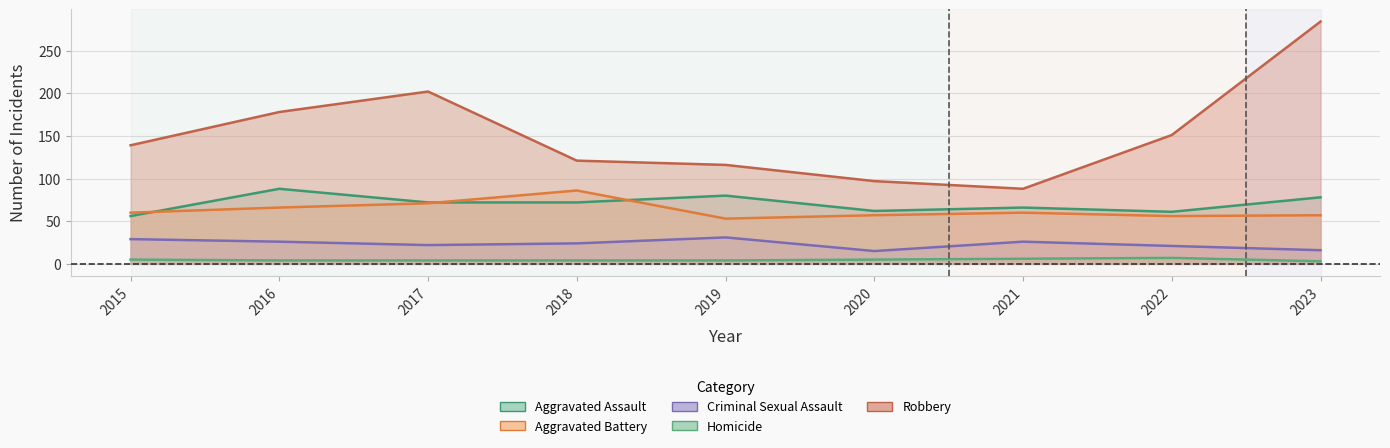

Rank the categories by Criminal Sexual Assault value from highest to lowest.

2019, 2015, 2016, 2021, 2018, 2017, 2022, 2023, 2020